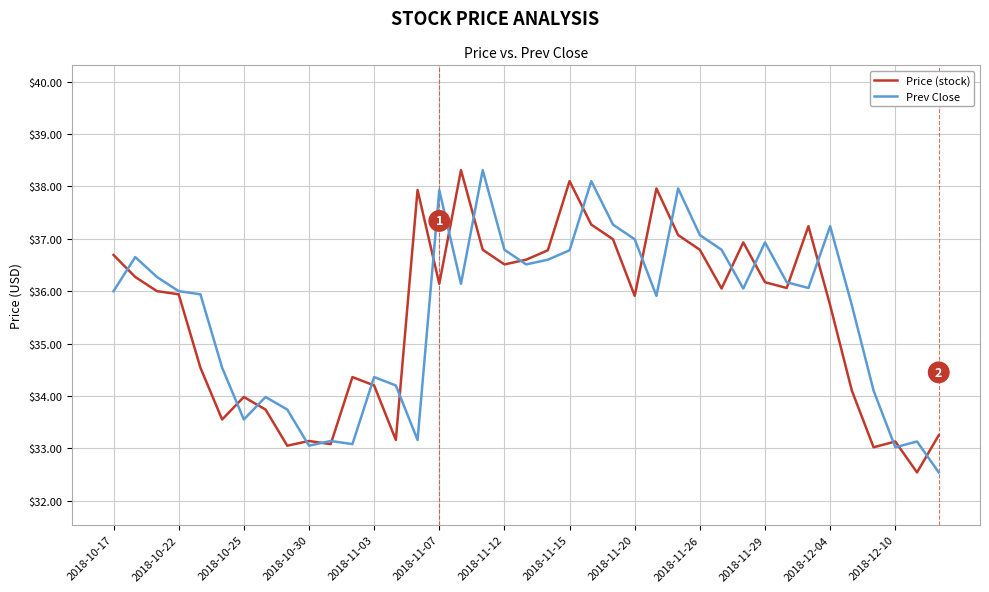

What is the smallest value displayed?

32.5